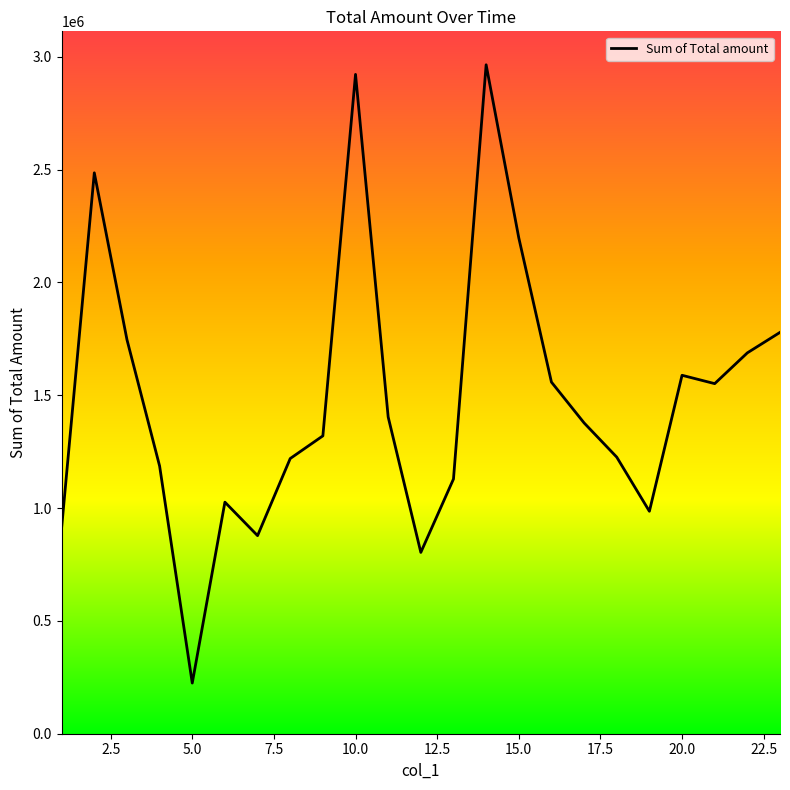

The chart shows a value of 328642.6 at 0.0. True or false?

False